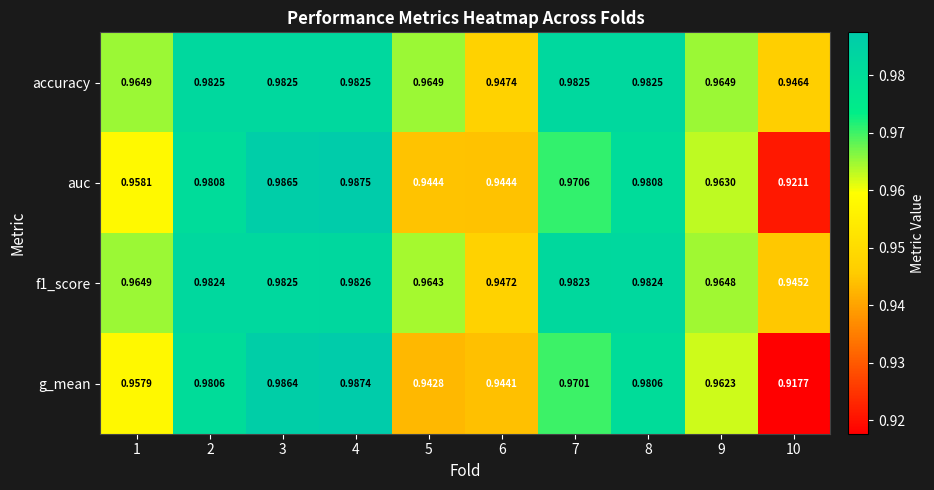

Which series changed the most between 5 and 7?

g_mean